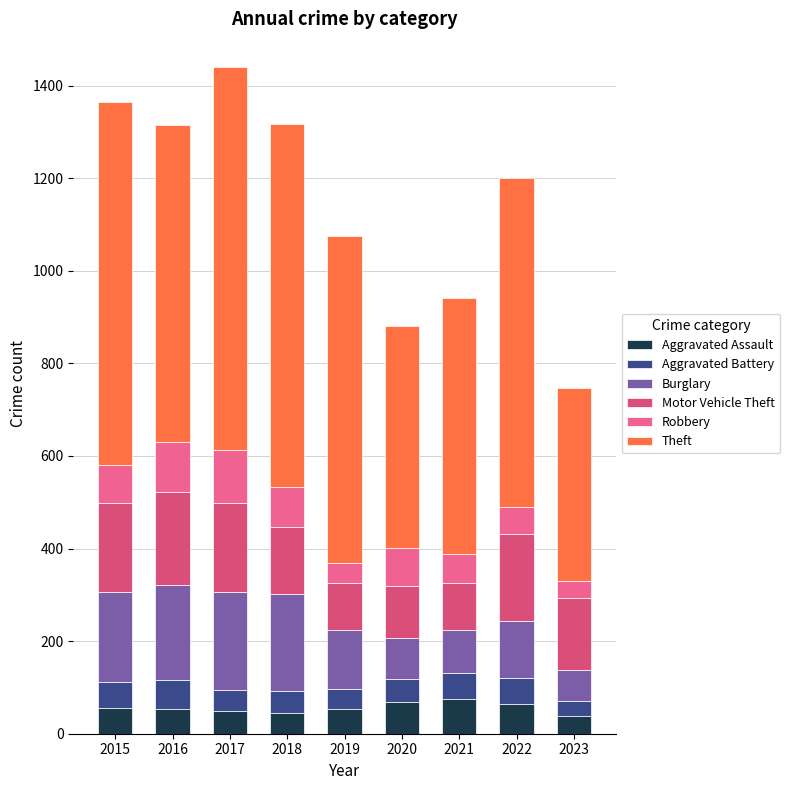

Are the bars grouped side by side (vs. stacked)?

No